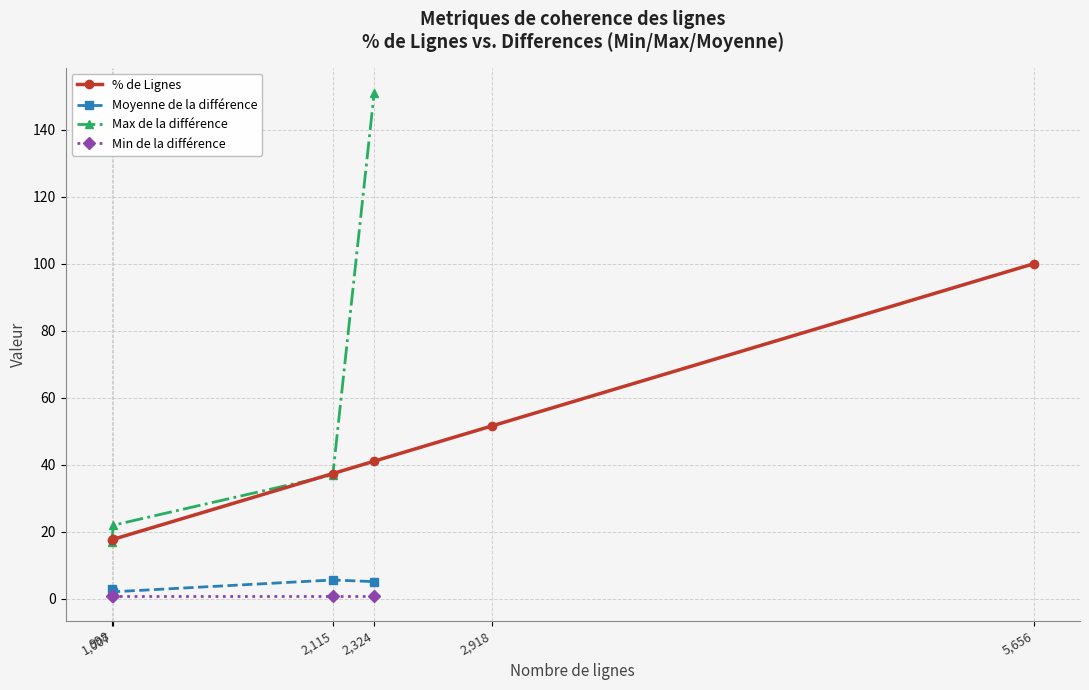

Which has a higher value, 998 or 1,007?

1,007